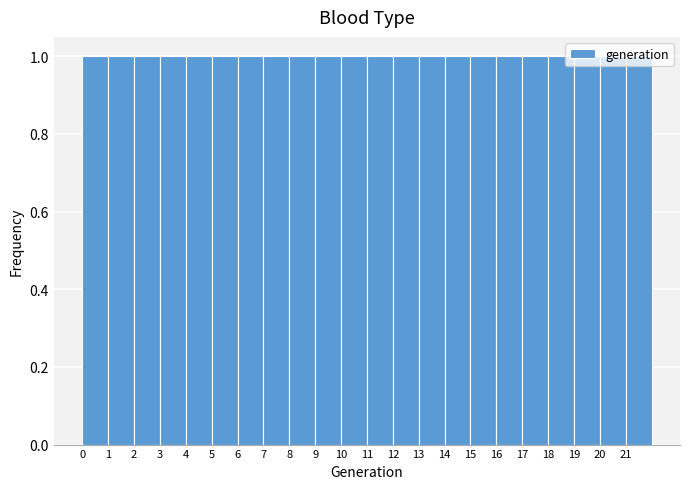

Reading left to right, transcribe this chart: for each bar, give the range it covers on the x-axis and its height. The values are not printed on the chart, so give them approximately, as read against the axis.

0 to 1: 1
1 to 2: 1
2 to 3: 1
3 to 4: 1
4 to 5: 1
5 to 6: 1
6 to 7: 1
7 to 8: 1
8 to 9: 1
9 to 10: 1
10 to 11: 1
11 to 12: 1
12 to 13: 1
13 to 14: 1
14 to 15: 1
15 to 16: 1
16 to 17: 1
17 to 18: 1
18 to 19: 1
19 to 20: 1
20 to 21: 1
21 to 22: 1